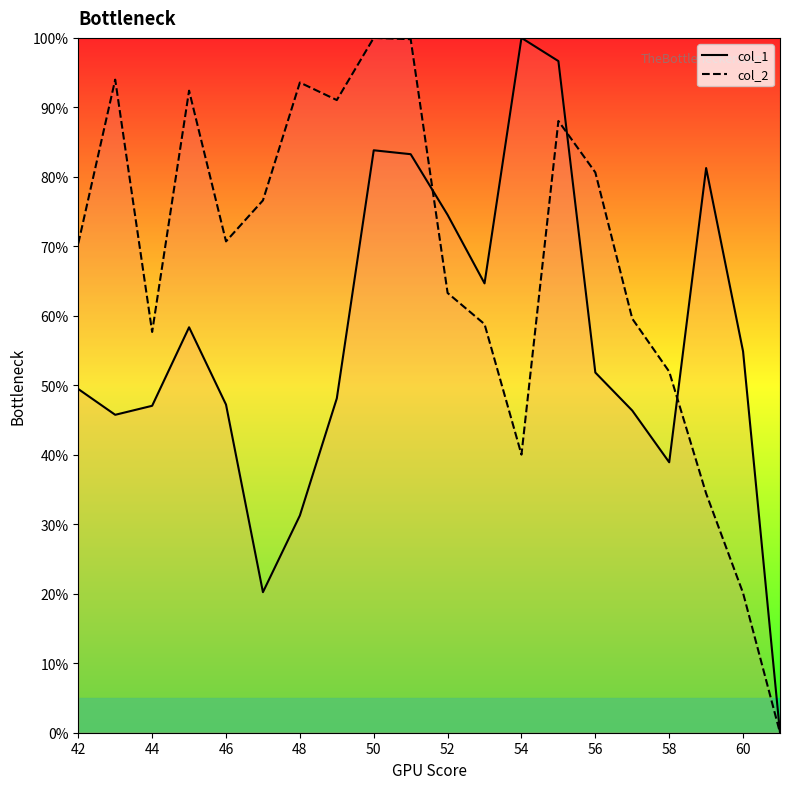

Does the chart have visible grid lines?

No